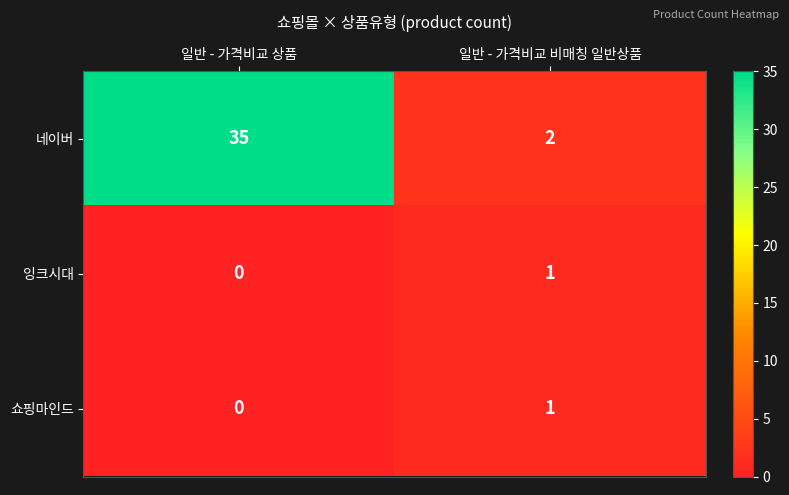

How many categories are shown in the chart?

2